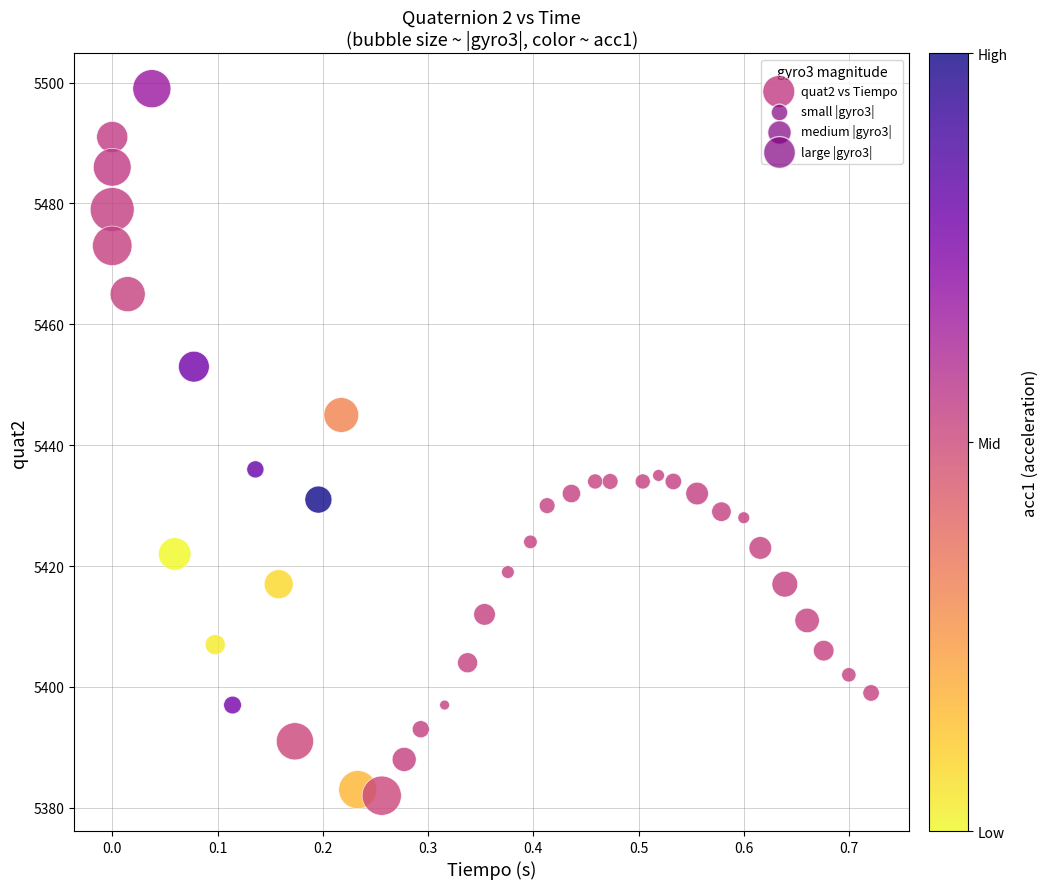

What is the range of Y values (max minus min)?

117